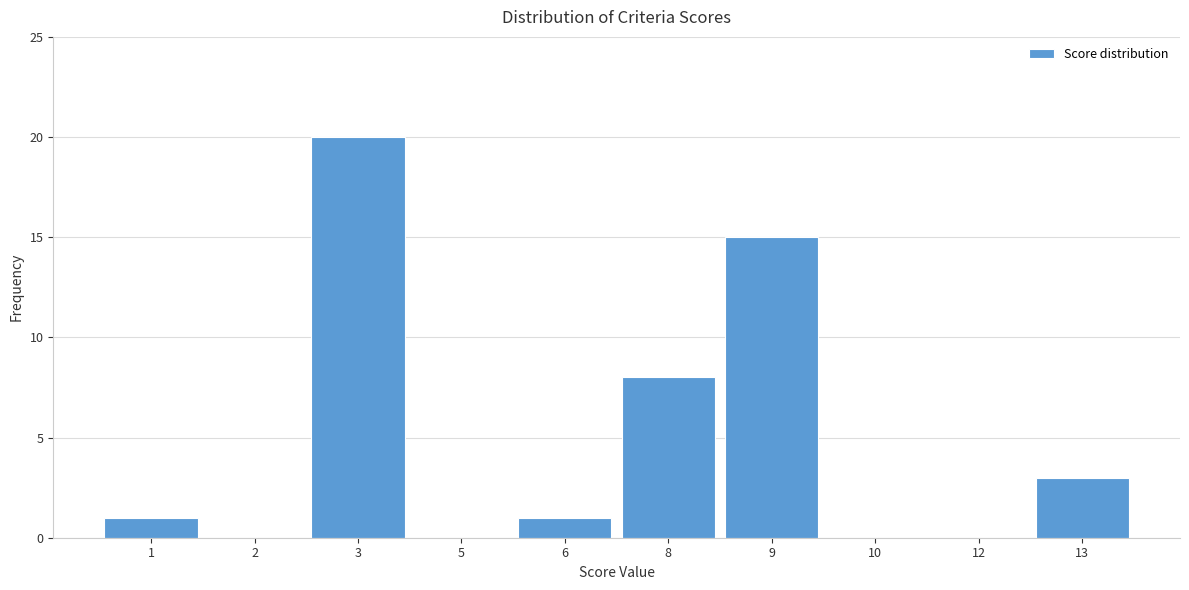

Reading left to right, extract all data points from this chart.

1=1	2=0	3=20	5=0	6=1	8=8	9=15	10=0	12=0	13=3